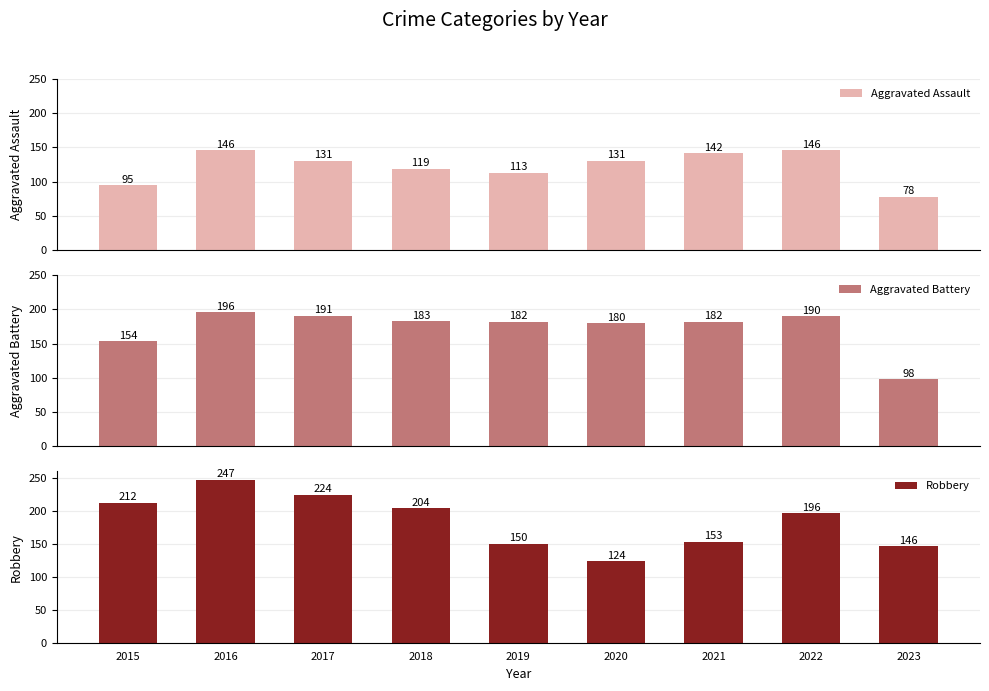

Where is Robbery nearest to the value 185?

2022